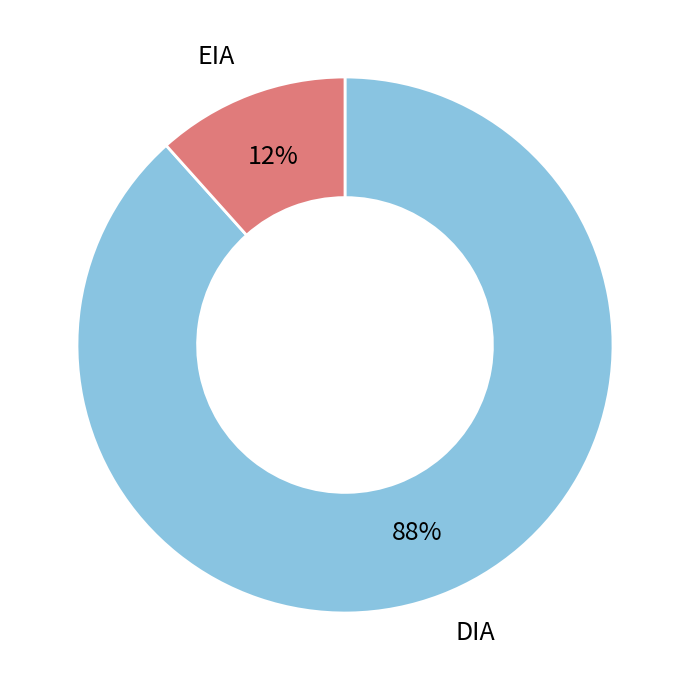

What percentage is the DIA slice, to the nearest percent?

88%